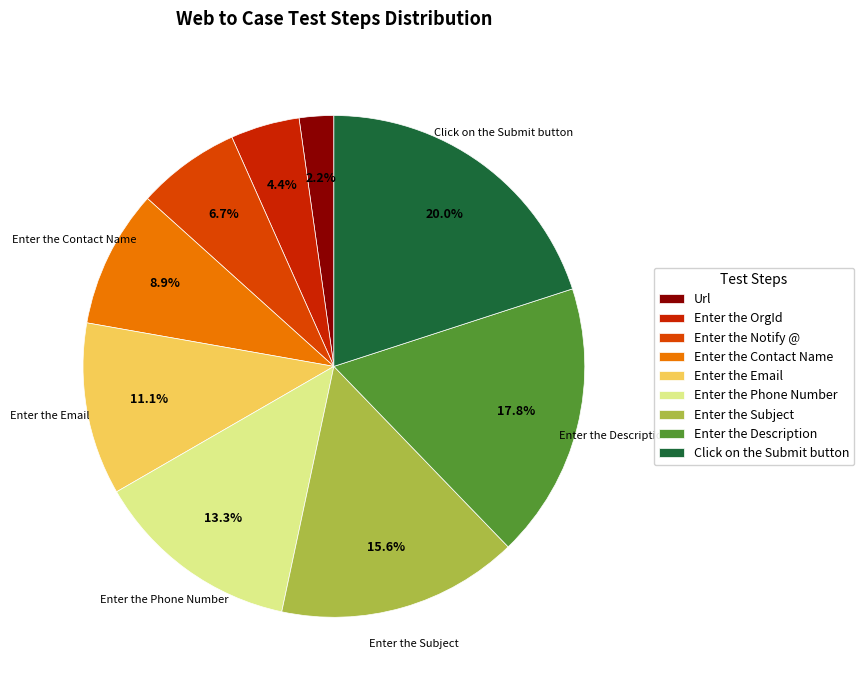

What percentage is the Enter the Email slice, to the nearest percent?

11%